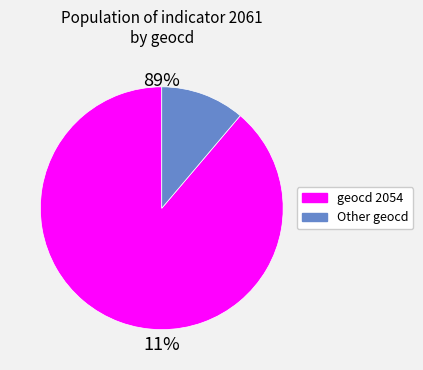

Is there a majority slice in this chart?

Yes